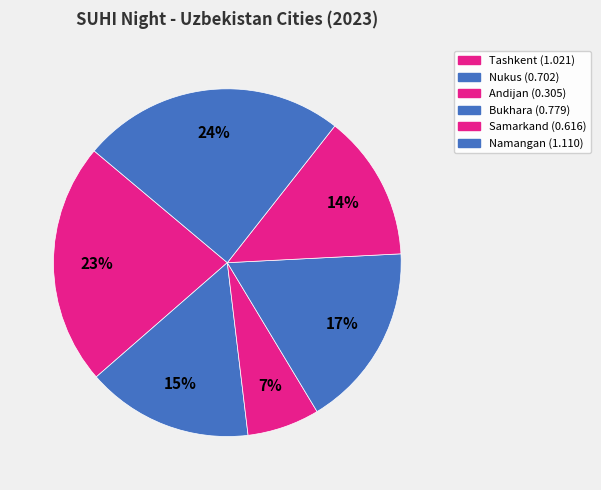

Count the number of slices in the pie.

6